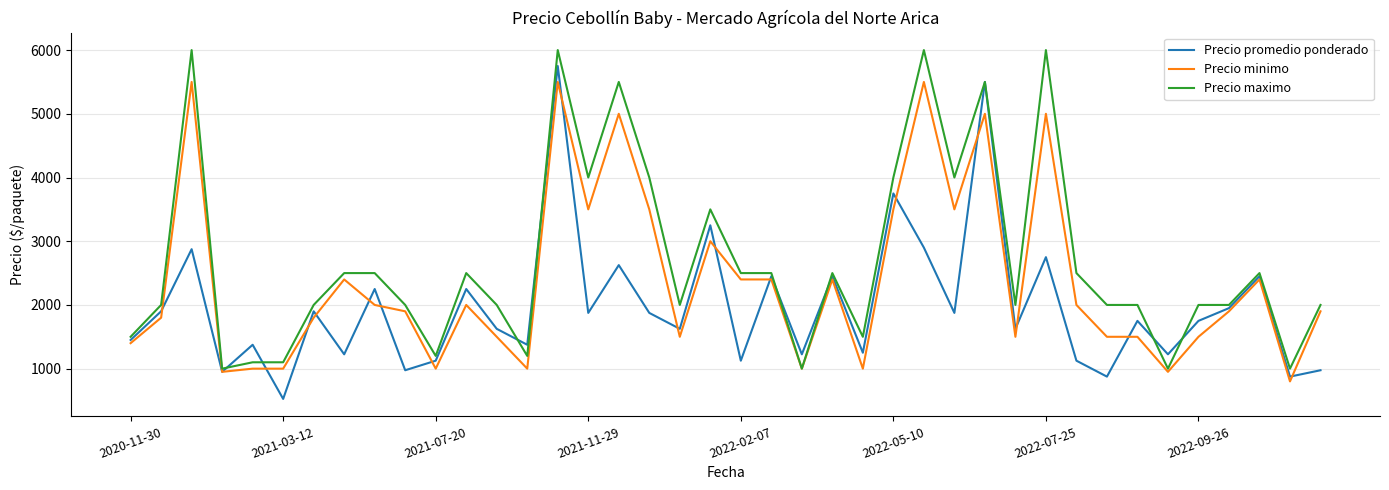

Which series has the largest total across all categories?

Precio maximo